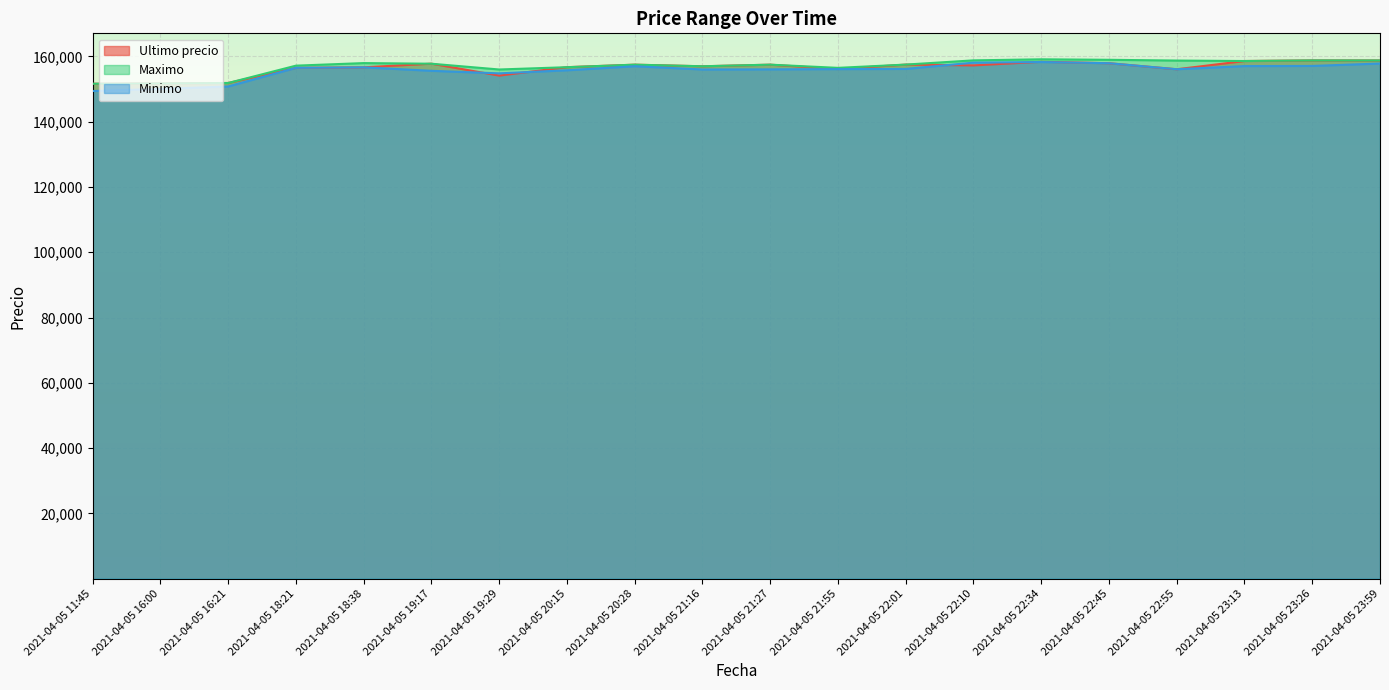

What is the lowest value of the Minimo series?

149404